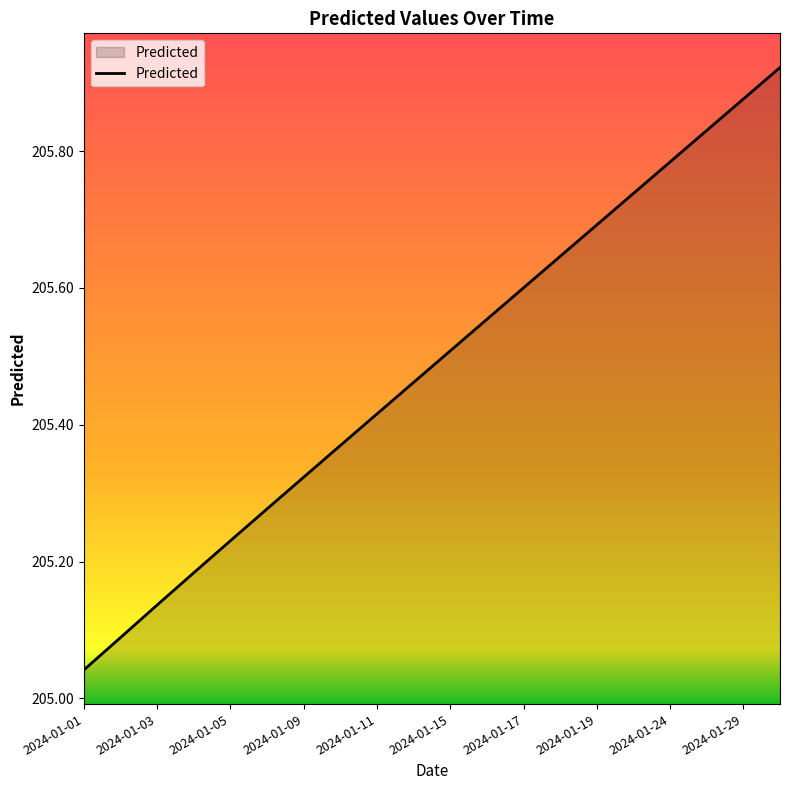

What is the difference between the maximum and minimum values?

0.9